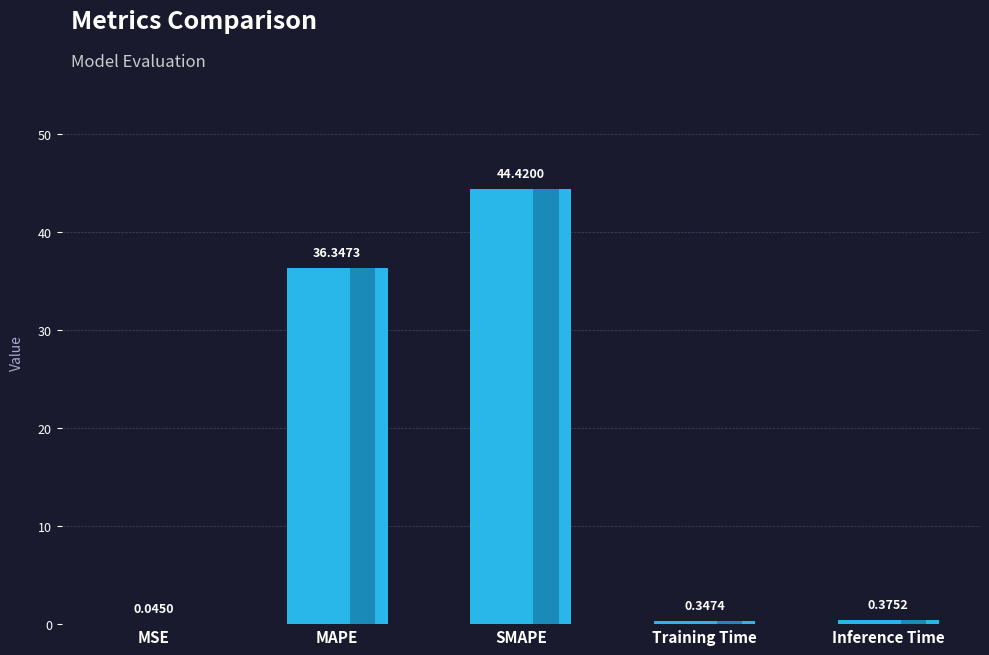

The chart shows a value of 36.3 at MAPE. True or false?

True